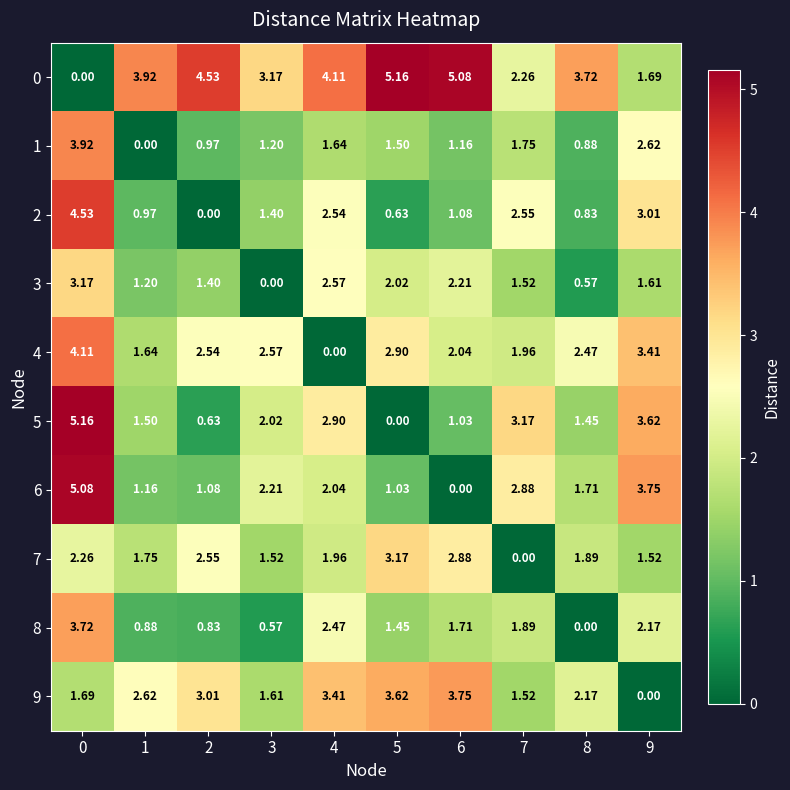

How many values in 9 are above zero?

9